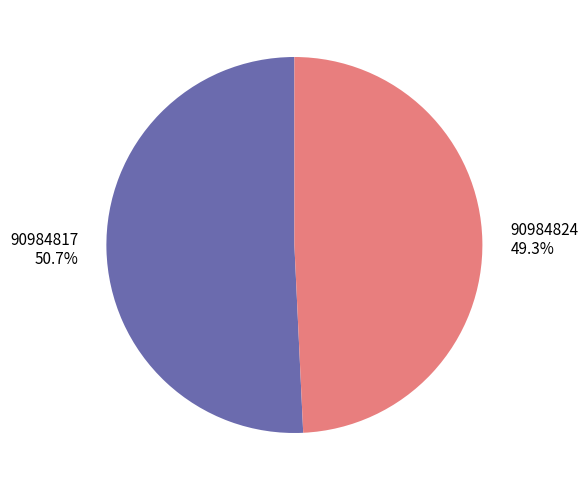

Rank the categories by value from lowest to highest.

90984824, 90984817